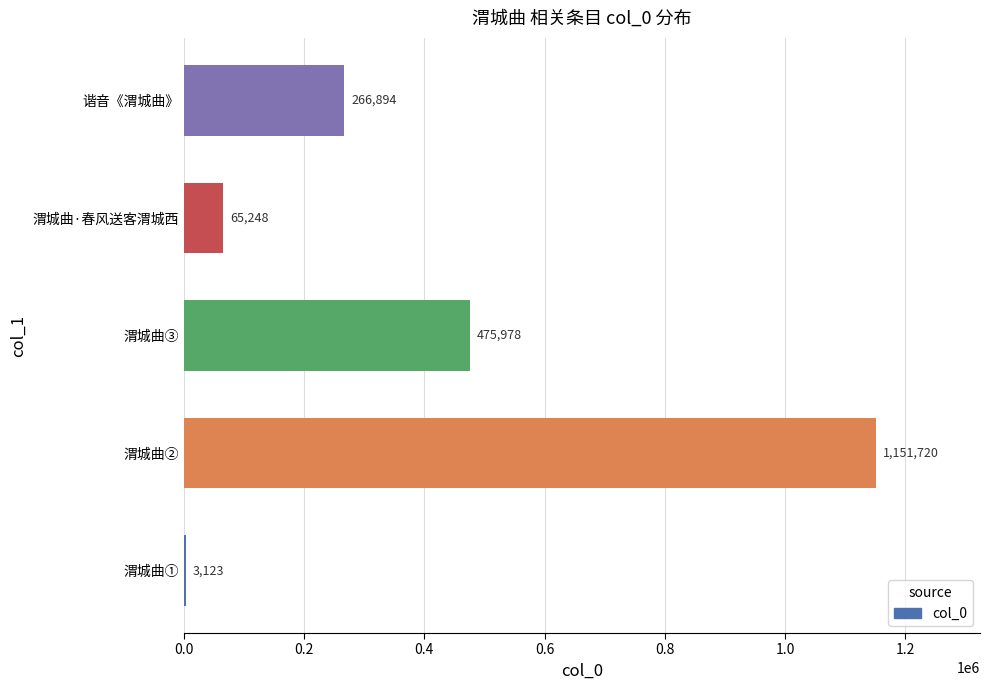

Reading bottom to top, extract all data points from this chart.

渭城曲①=3123	渭城曲②=1151720	渭城曲③=475978	渭城曲·春风送客渭城西=65248	谐音《渭城曲》=266894